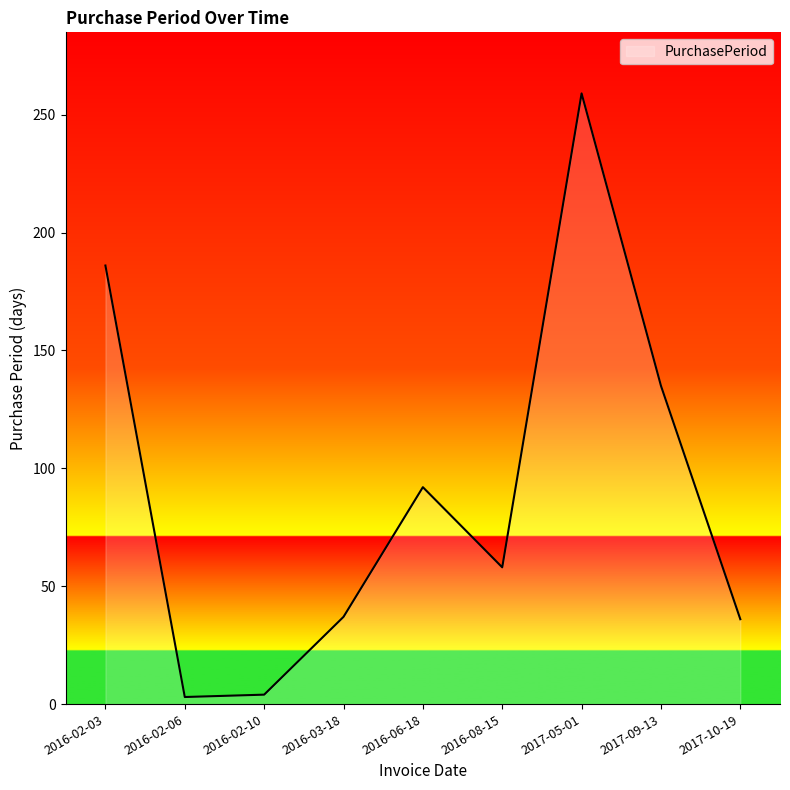

The value at 2016-03-18 is 37. True or false?

True